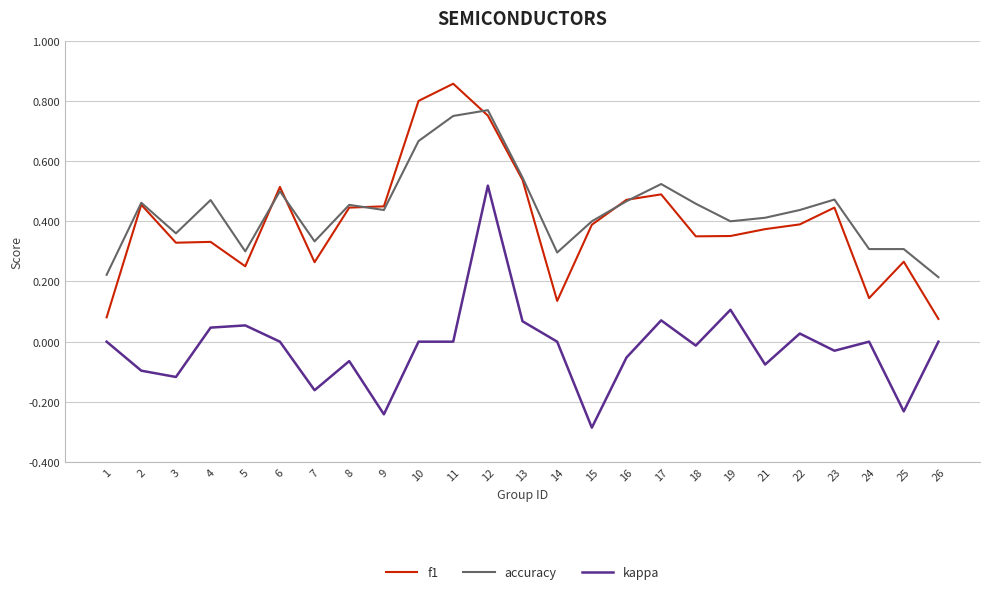

True or false: kappa and accuracy cross at least once.

False